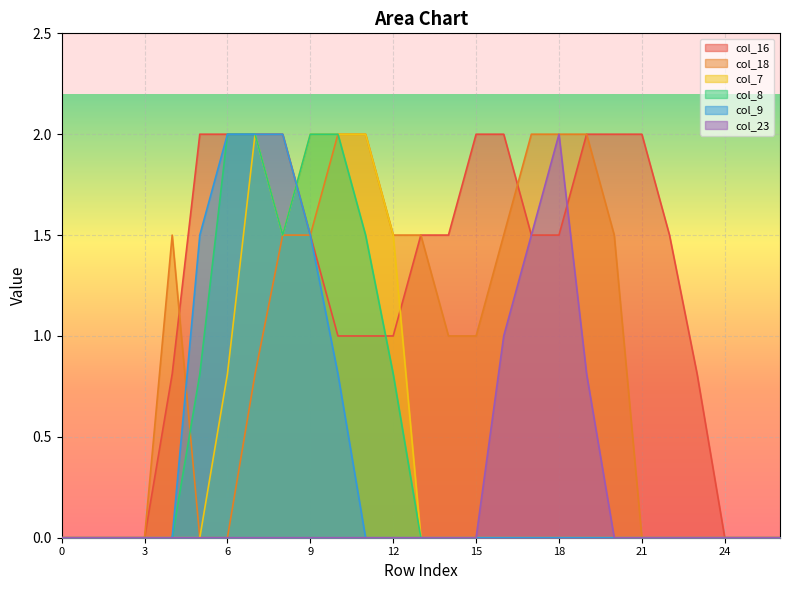

At 17, list the series in order from largest to smallest.

col_18, col_16, col_23, col_7, col_8, col_9